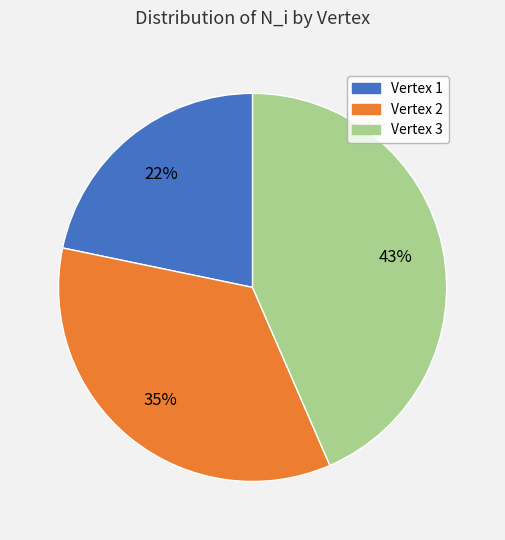

Does any single category account for the majority?

No